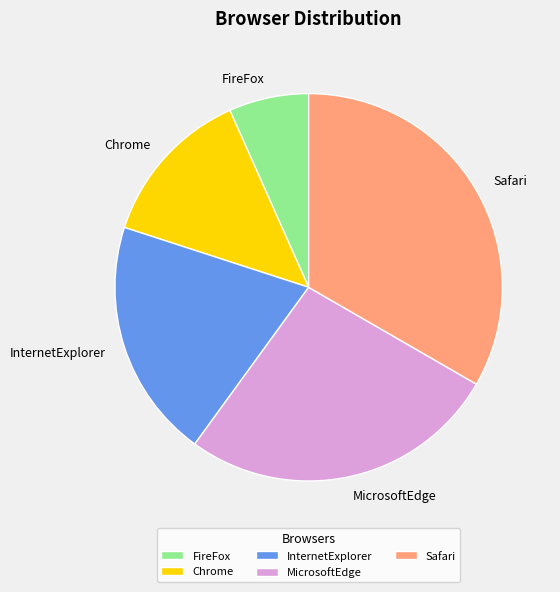

Which category has the biggest portion of the pie?

Safari